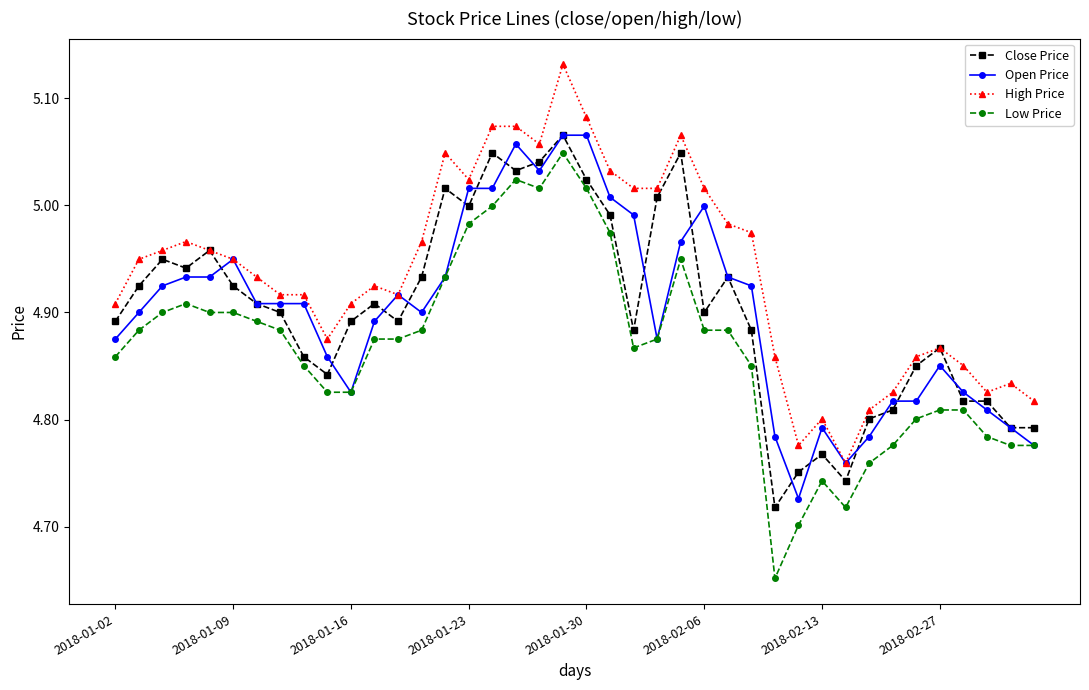

Which series has the largest total across all categories?

High Price